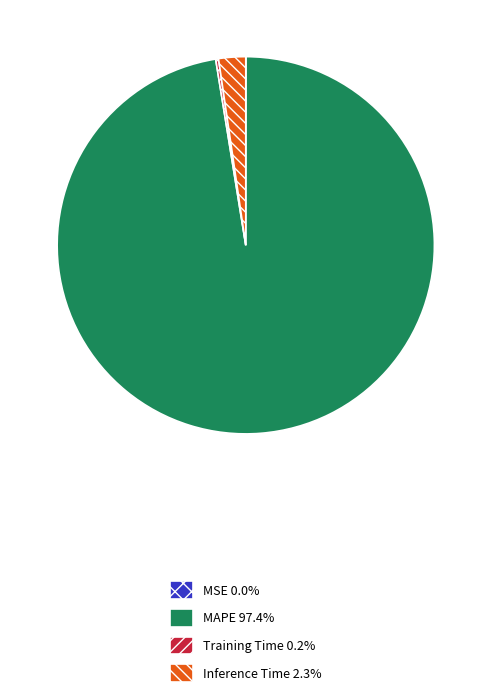

Which category has the biggest portion of the pie?

MAPE